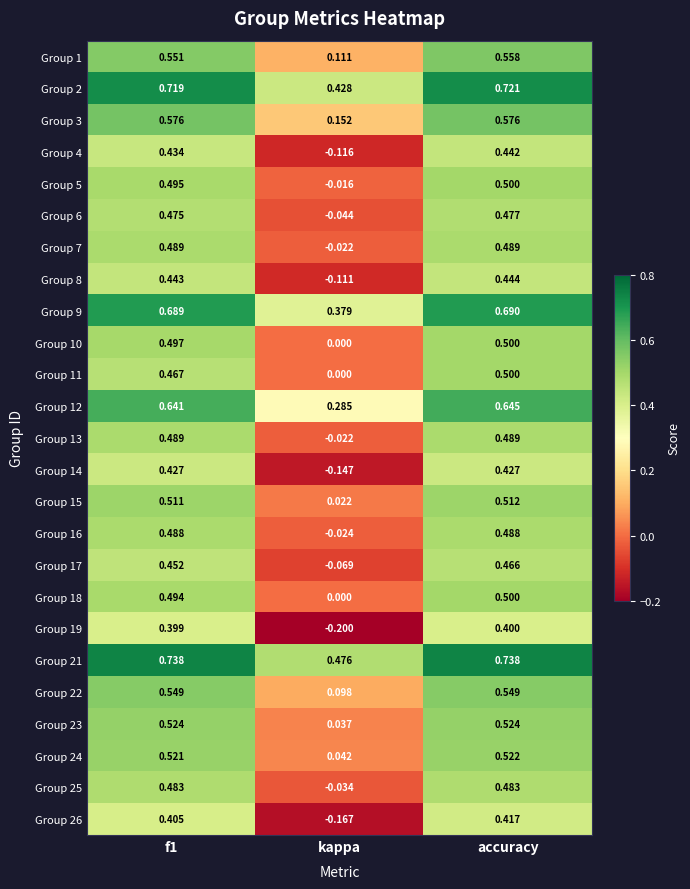

At which label is Group 4 closest to 0?

kappa